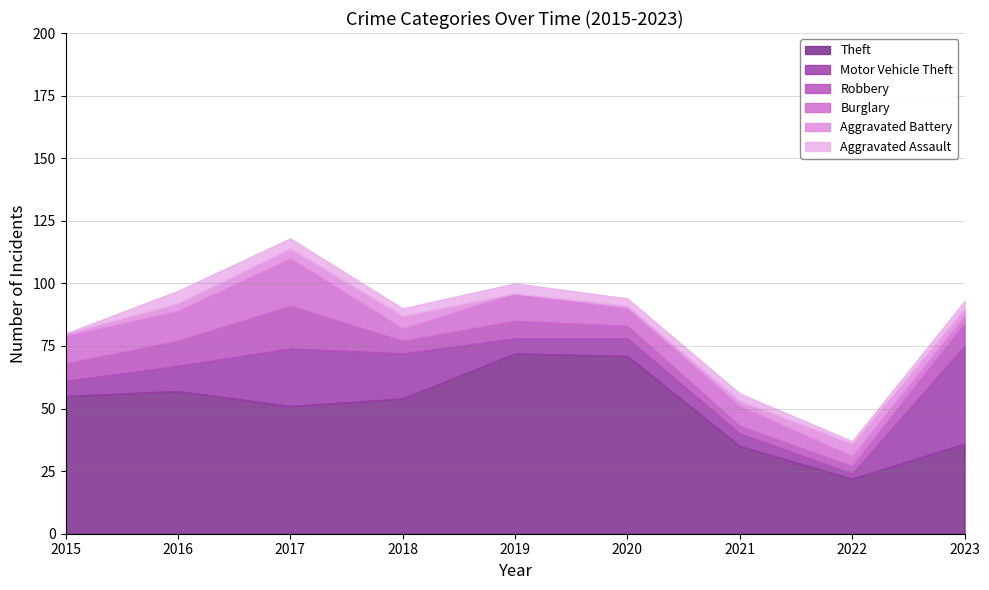

True or false: Aggravated Assault and Burglary intersect in this chart.

False